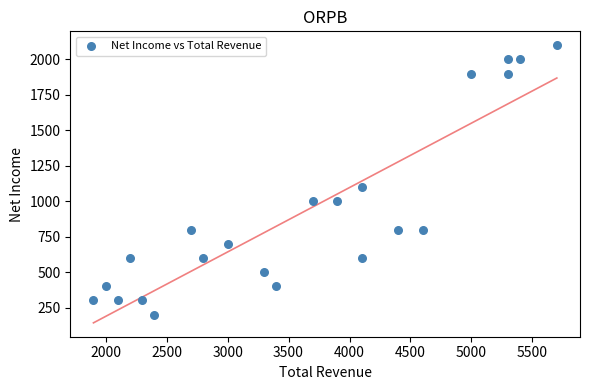

What is the range of X values (max minus min)?

3800